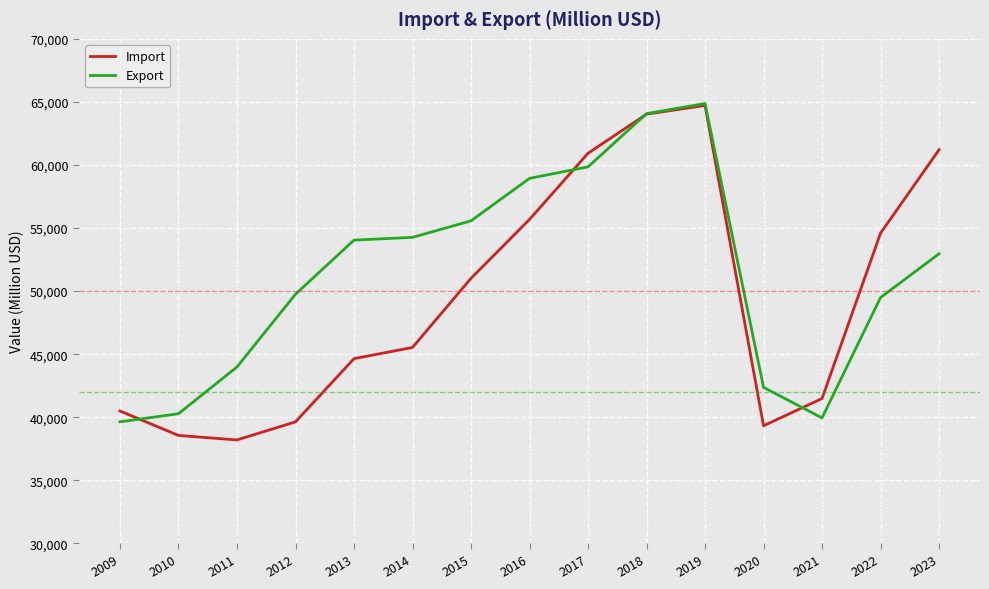

Rank the series by their average value, from highest to lowest.

Export, Import